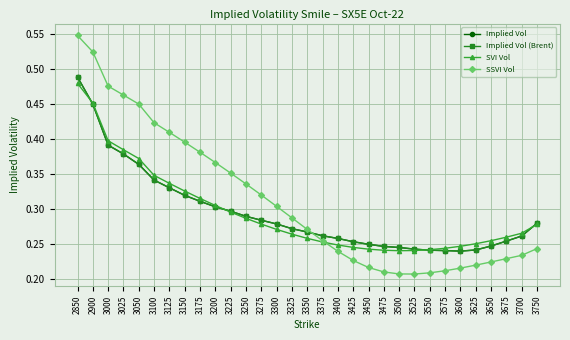

Is the value of SSVI Vol at 3600 greater than the value of Implied Vol at 3300?

No